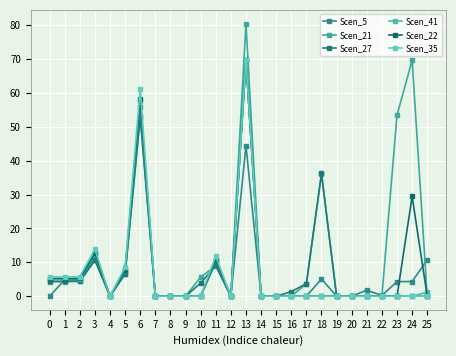

What is the spread (max minus min) of values at 6?

8.4